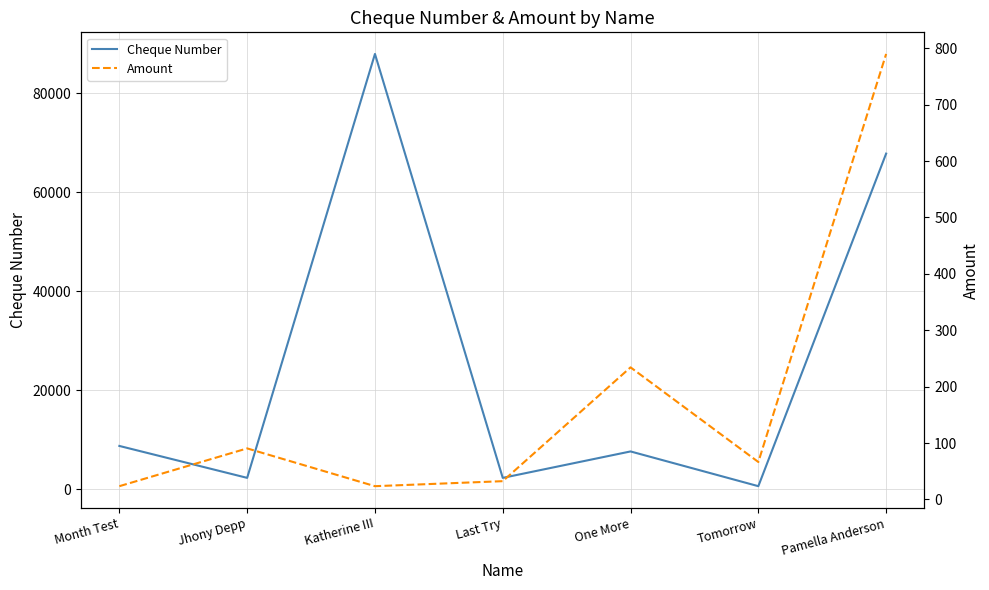

Where is the first local minimum for Cheque Number?

Jhony Depp